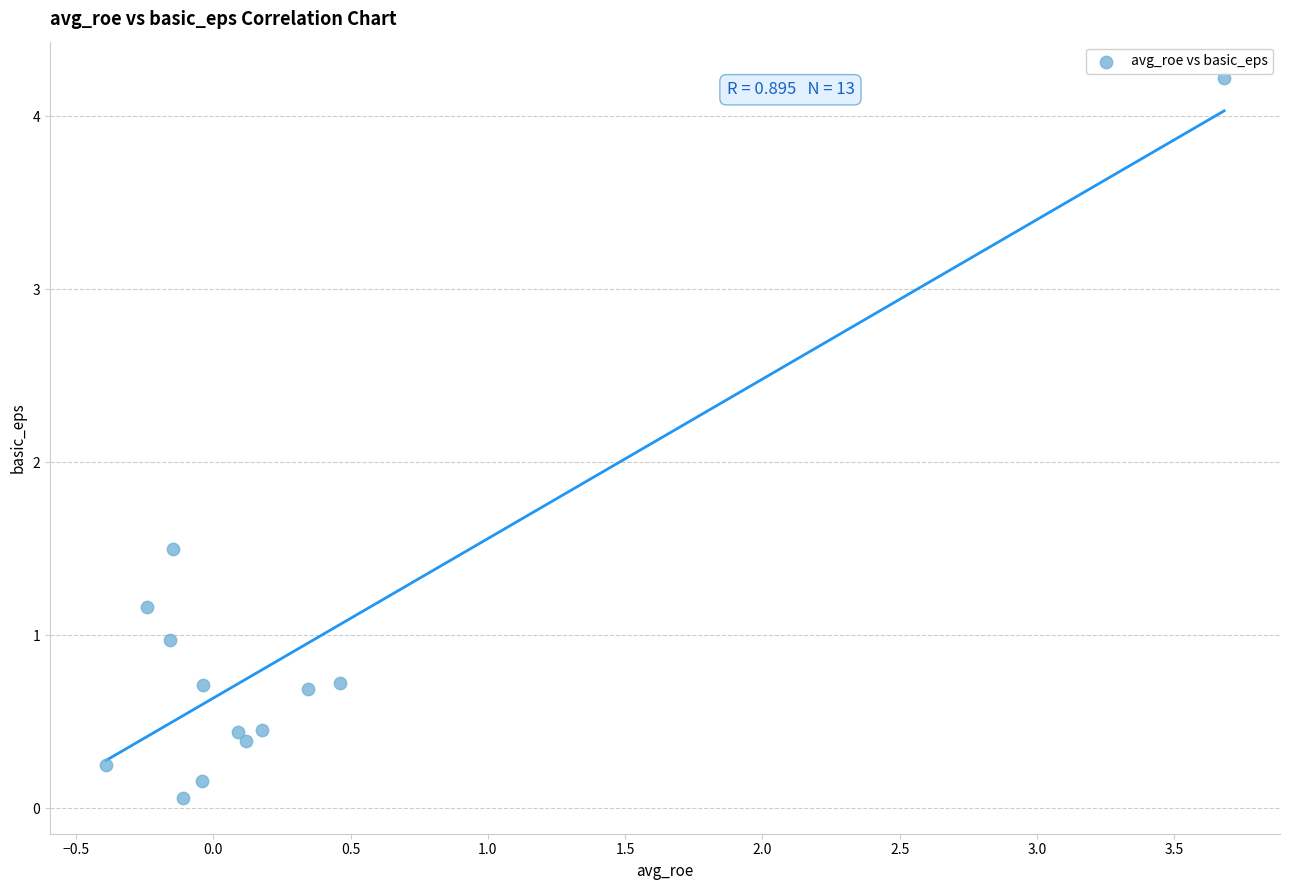

What is the range of Y values (max minus min)?

4.2